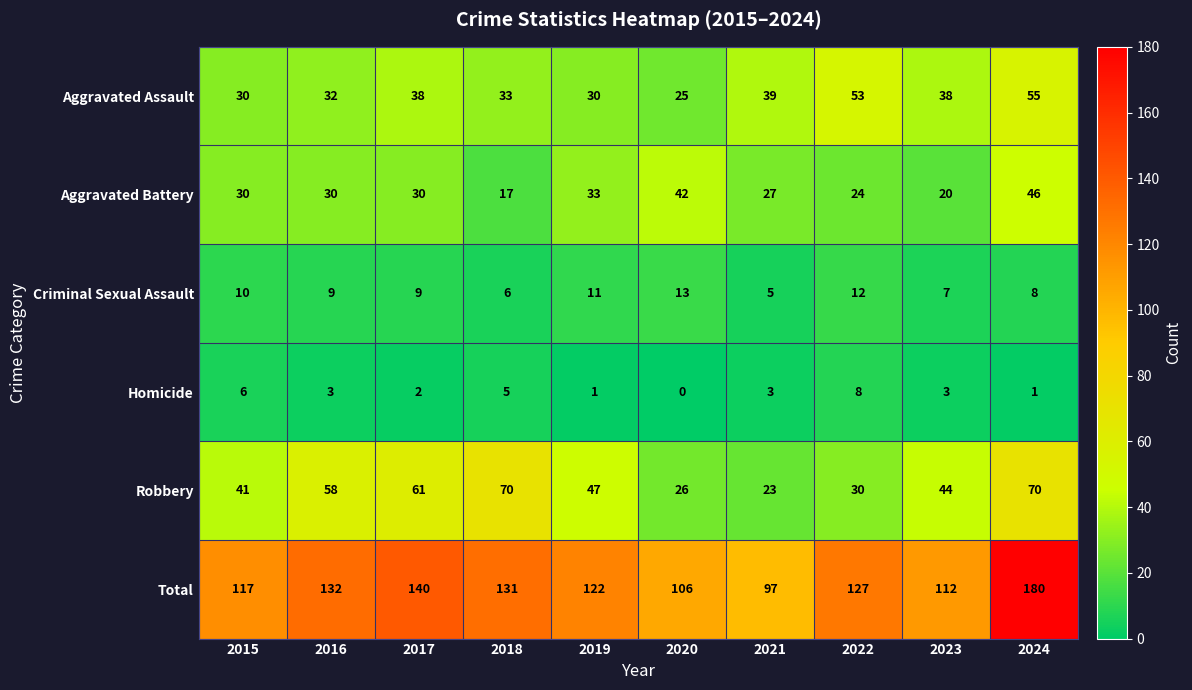

What is the difference between the second highest and minimum values in the Aggravated Assault series?

28